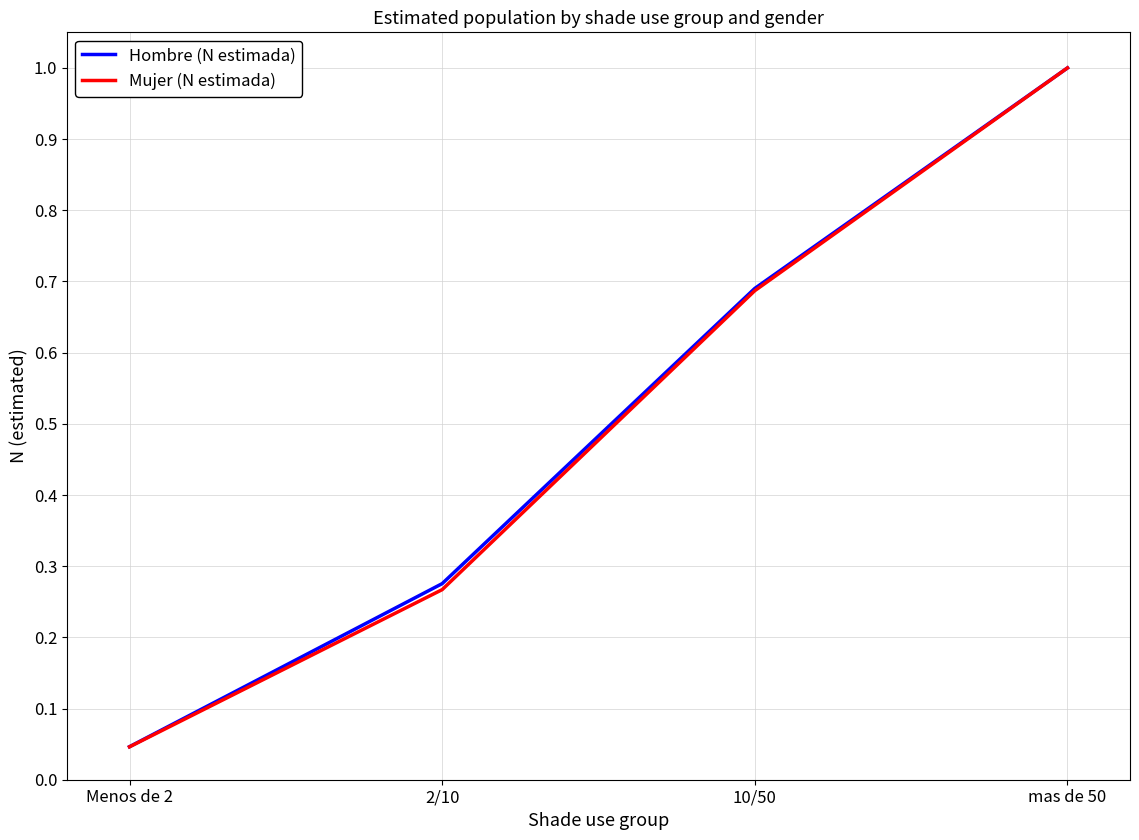

What is the maximum value shown in the chart?

1.0